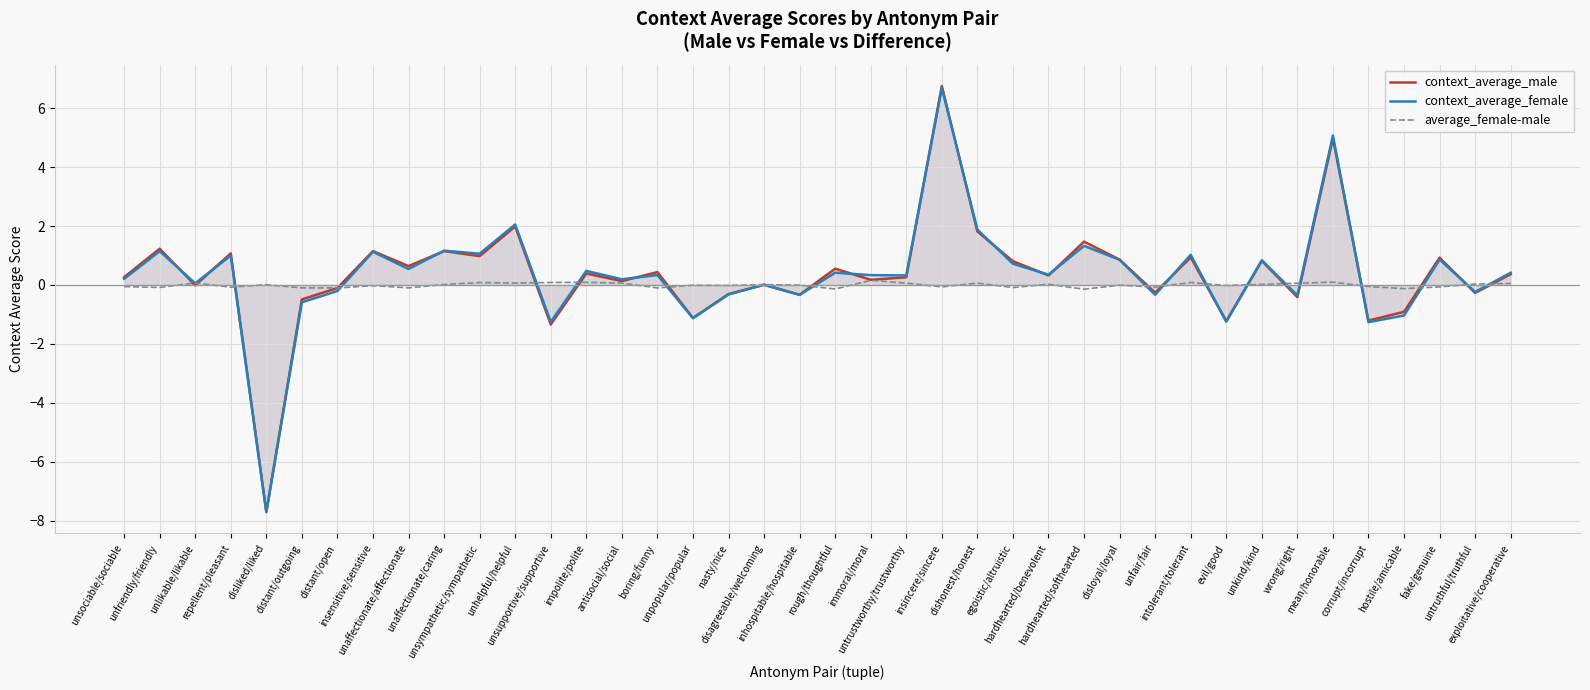

What is the difference between the highest and lowest values at disloyal/loyal?

0.9